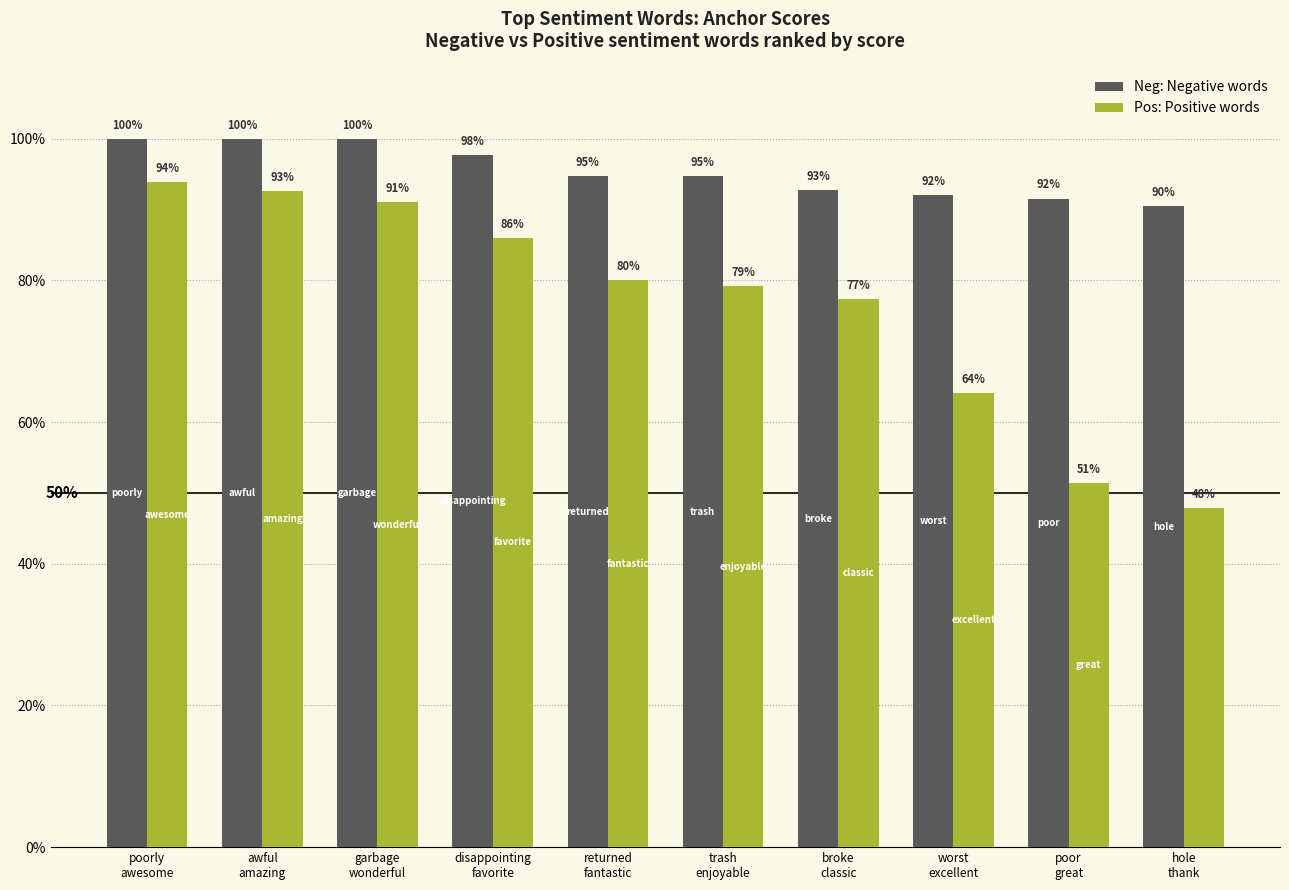

Does the chart contain any negative values?

No